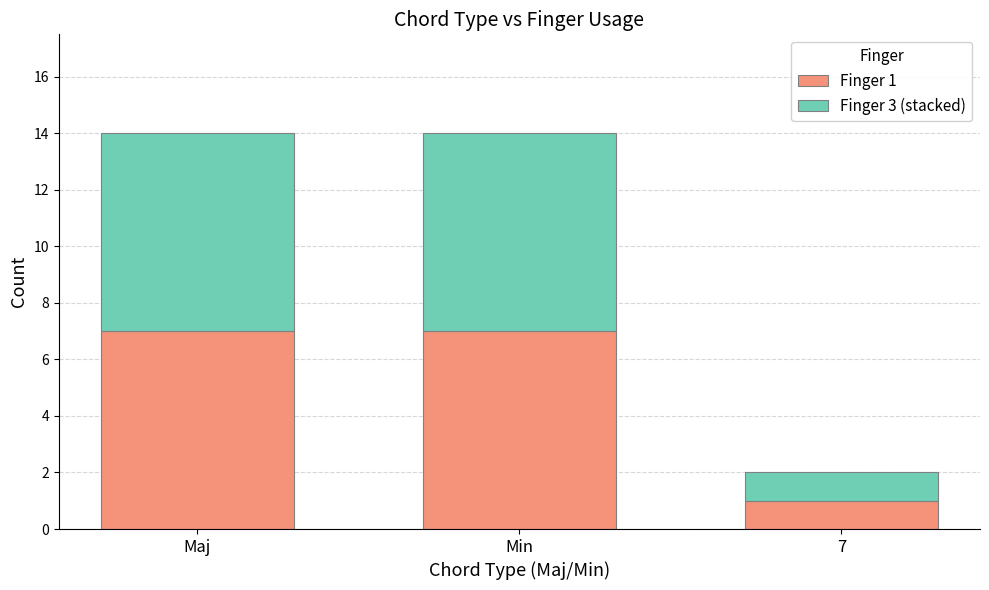

What is the total value across all series at Maj?

14